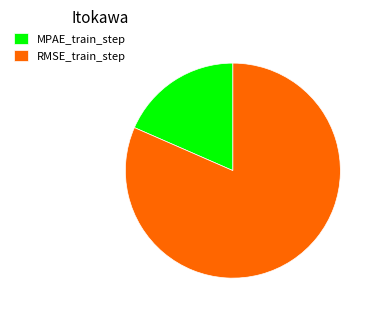

True or false: RMSE_train_step accounts for 94% of the total.

False